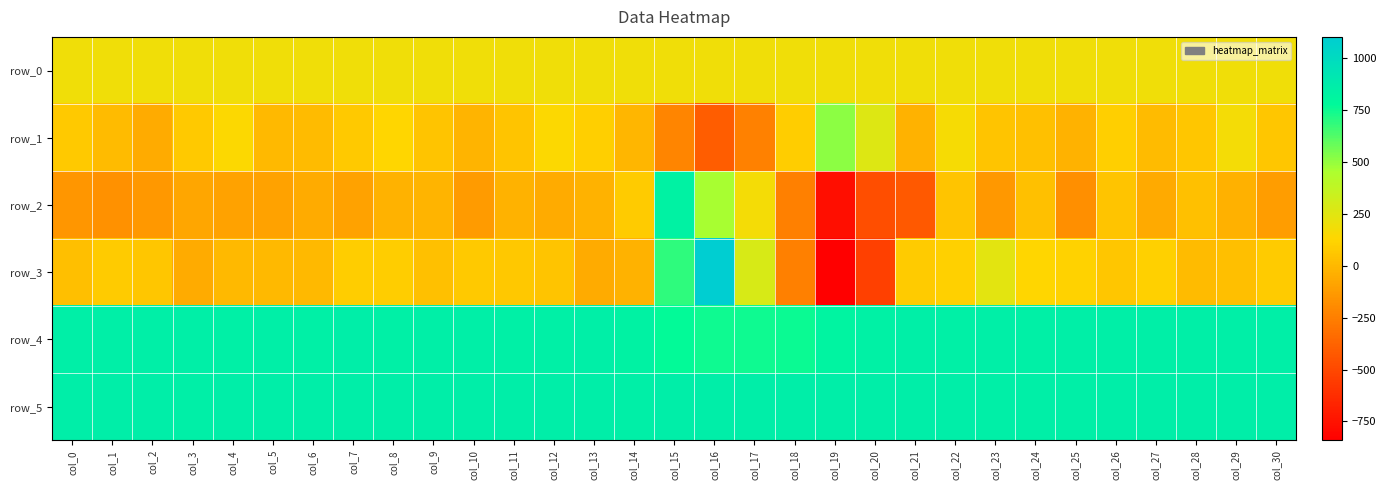

Which series has the largest total across all categories?

row_5